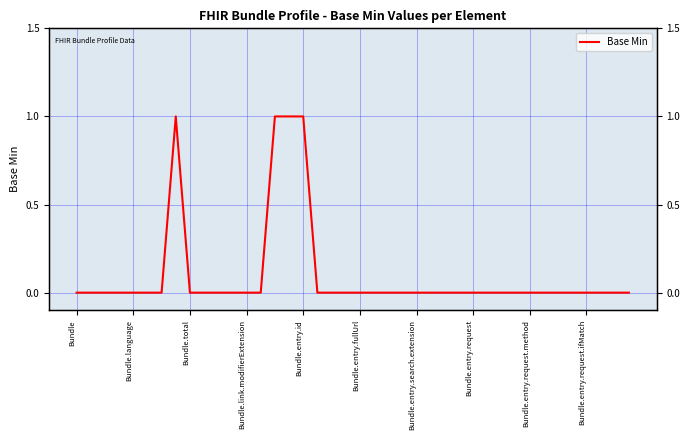

Reading right to left, what are all the values shown in this chart?

0	0	0	0	0	0	0	0	0	0	0	0	0	0	0	0	0	0	0	0	0	0	0	1	1	1	0	0	0	0	0	0	1	0	0	0	0	0	0	0